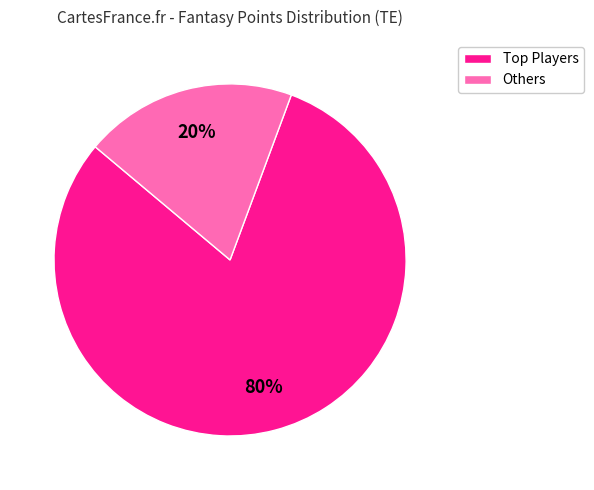

Is it true that Others is 20% of the pie?

True